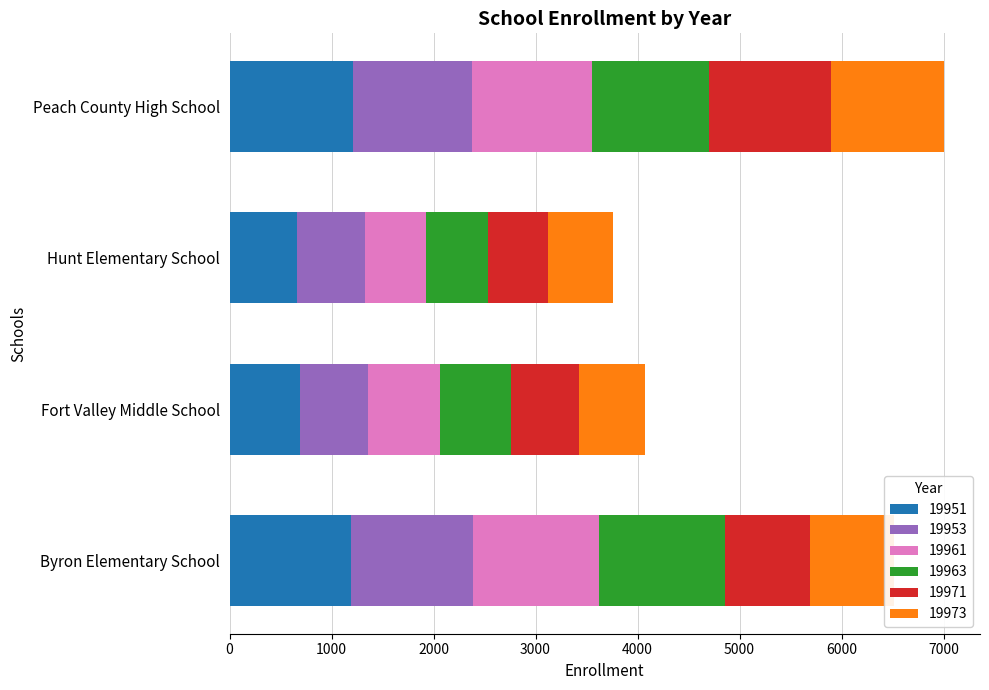

What is the difference between the maximum and second lowest values in the 19951 series?

520